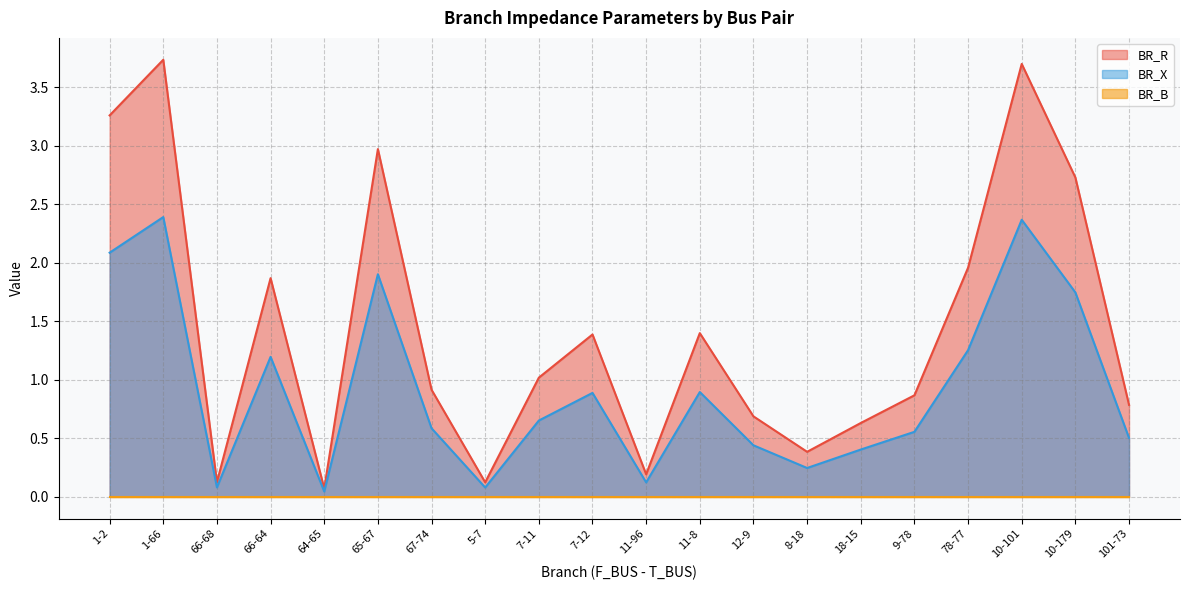

Which series has the largest total across all categories?

BR_R